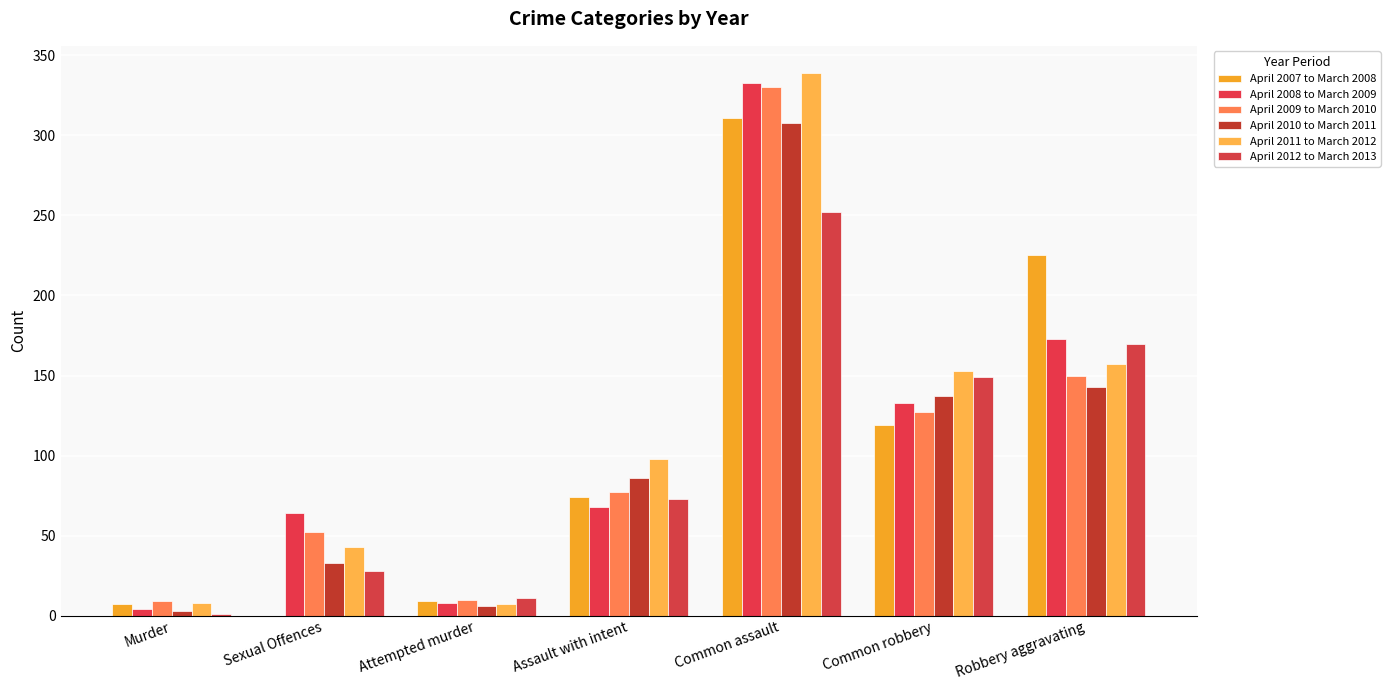

What are all the series names shown in the legend?

April 2007 to March 2008, April 2008 to March 2009, April 2009 to March 2010, April 2010 to March 2011, April 2011 to March 2012, April 2012 to March 2013